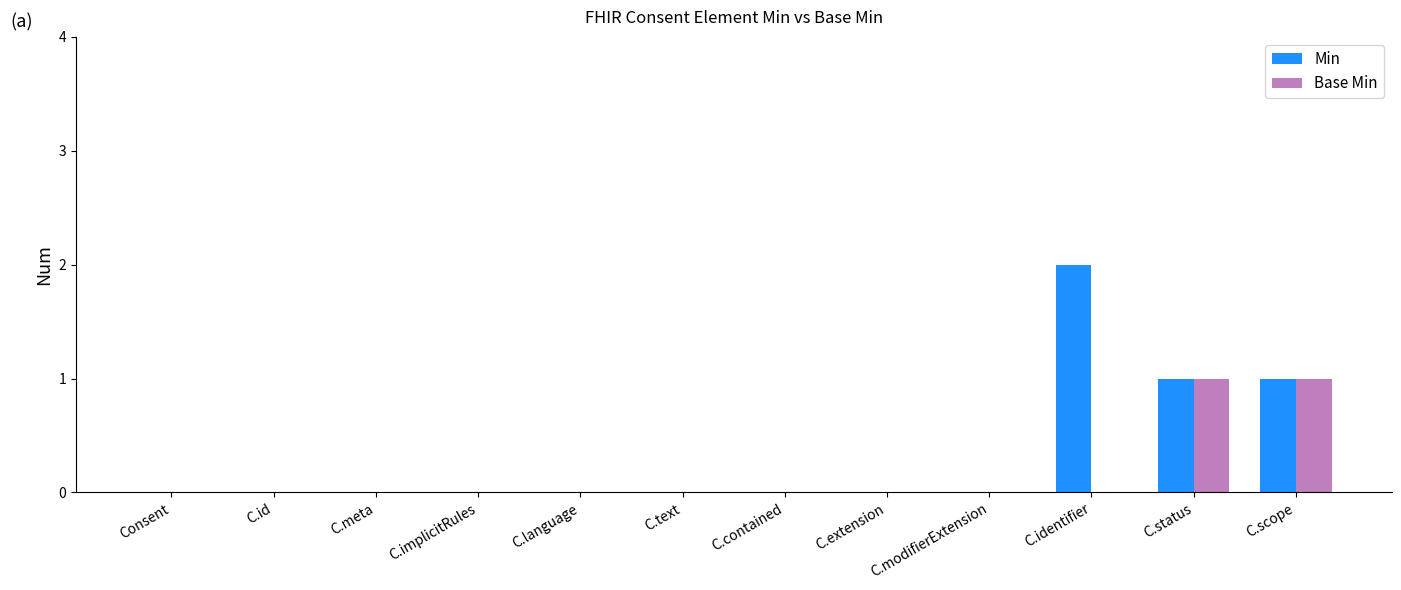

What are all the series names shown in the legend?

Min, Base Min